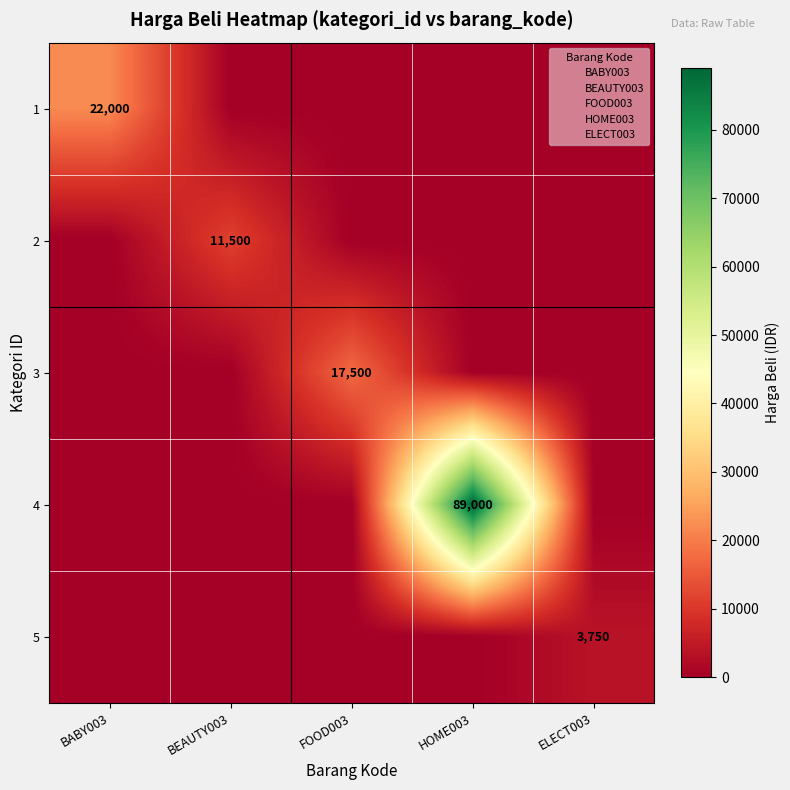

True or false: 5 has a value of 3750 at ELECT003.

True